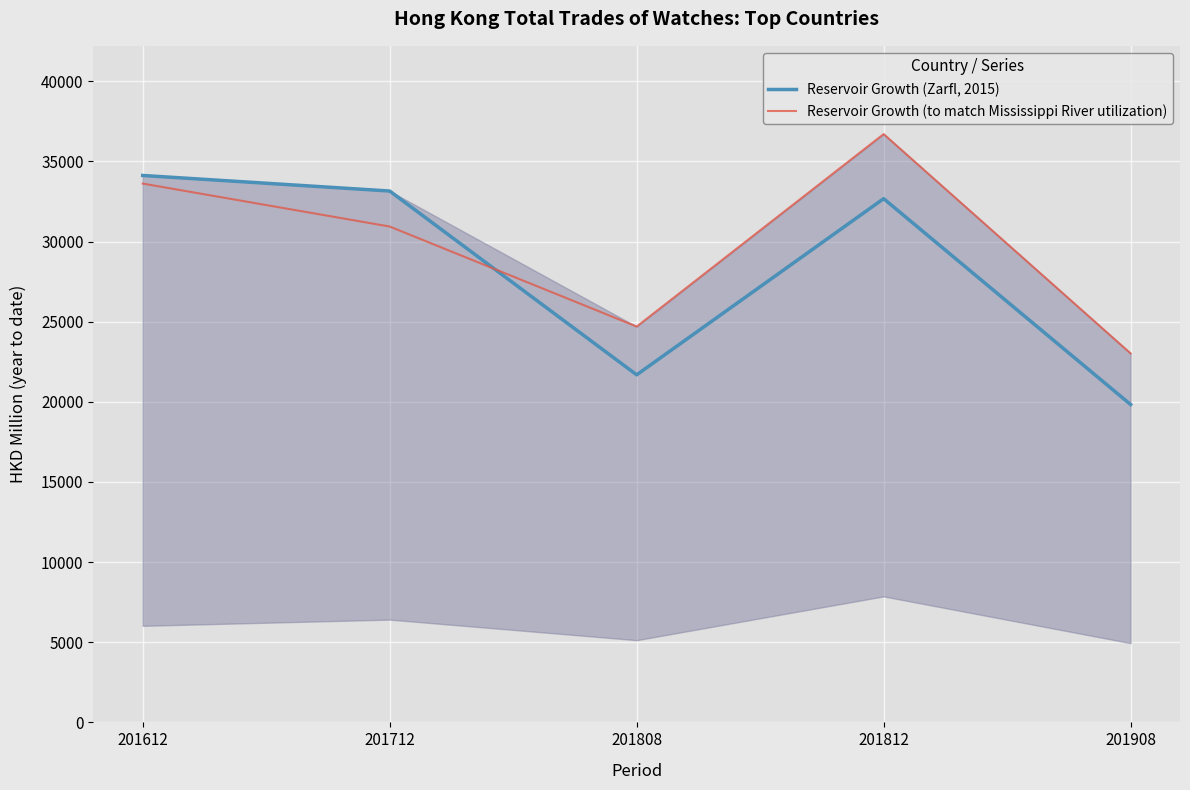

What is the minimum value for Reservoir Growth (Zarfl, 2015)?

19833.7